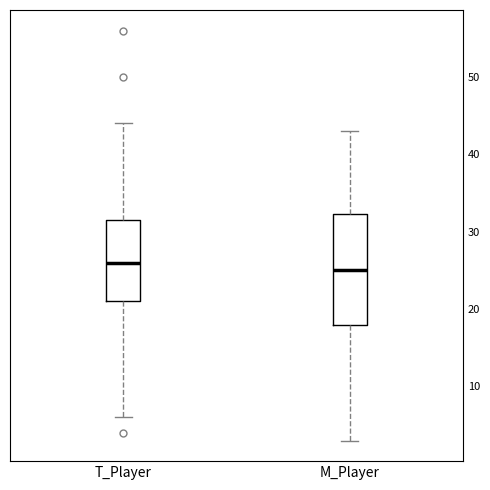

Reading left to right, transcribe this box plot: for each box, give where its median line is, the range the box spans, and where its two whiskers end, as read against the y-axis. The values are not printed on the chart, so give them approximately, as read against the axis.

T_Player: median 26, box 21 to 32, whiskers 6 to 44
M_Player: median 25, box 18 to 32, whiskers 3 to 43